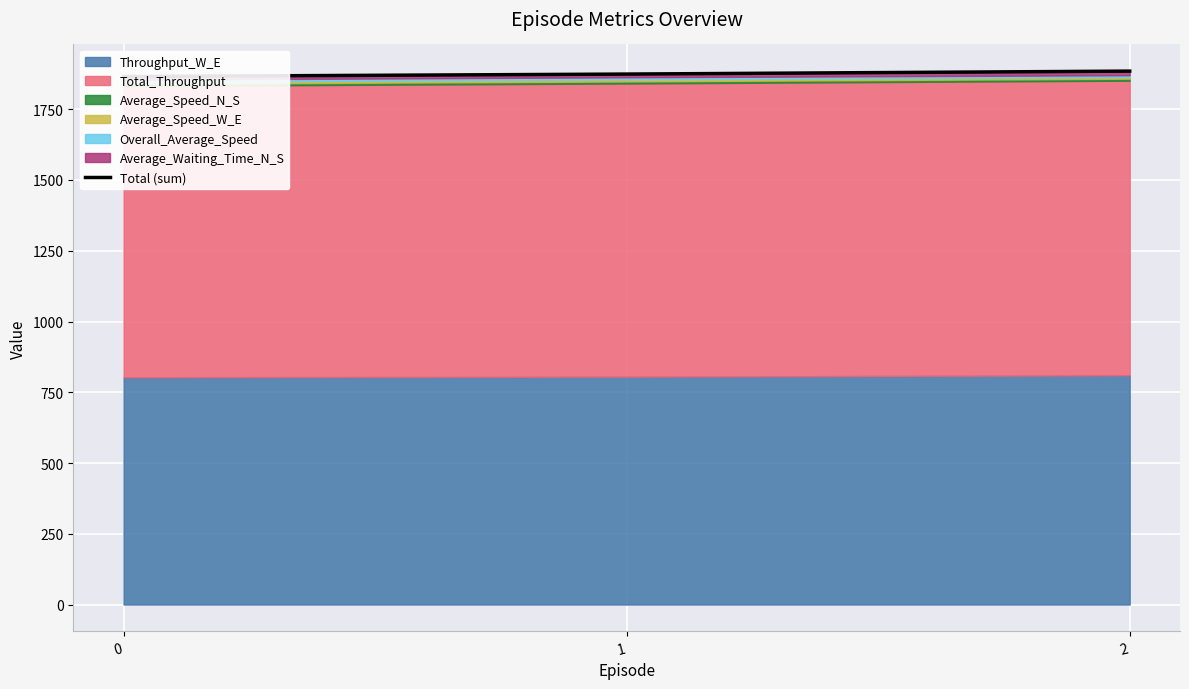

What is the sum of the values at 0 and 1?

3739.9